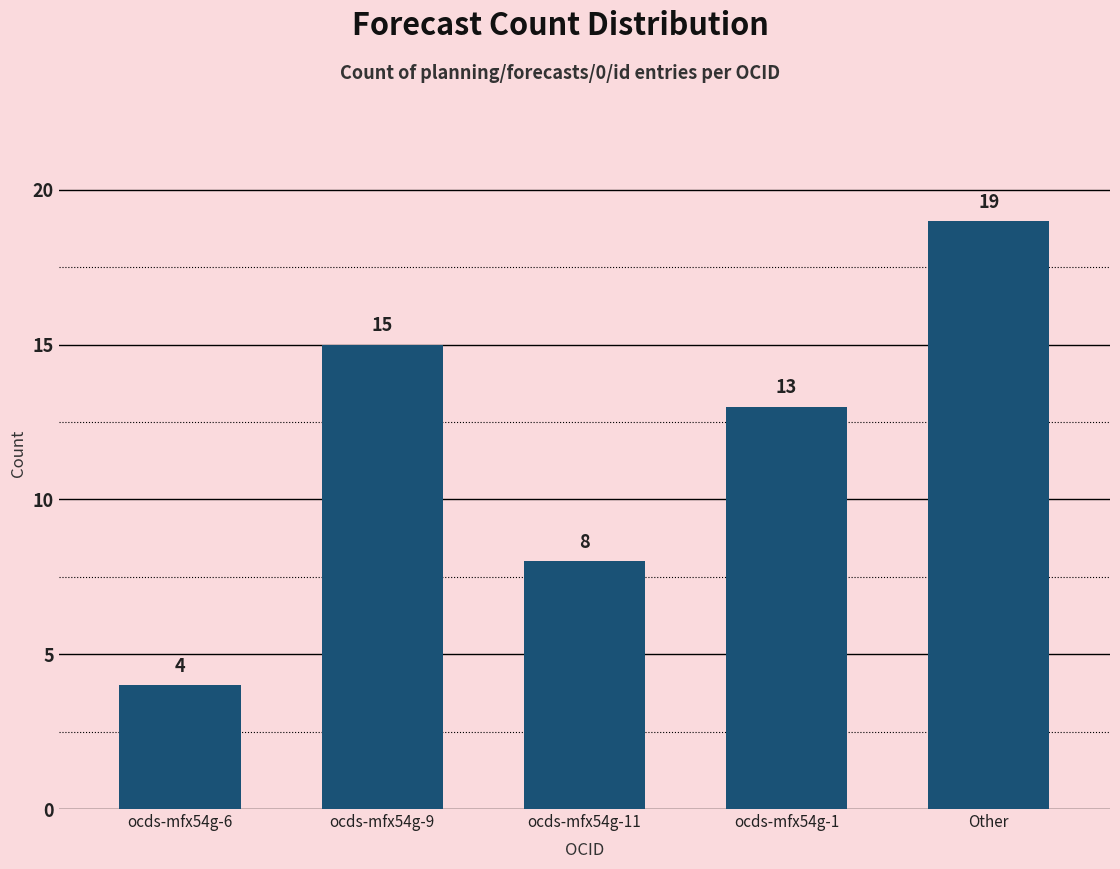

What position from the right is ocds-mfx54g-6?

5